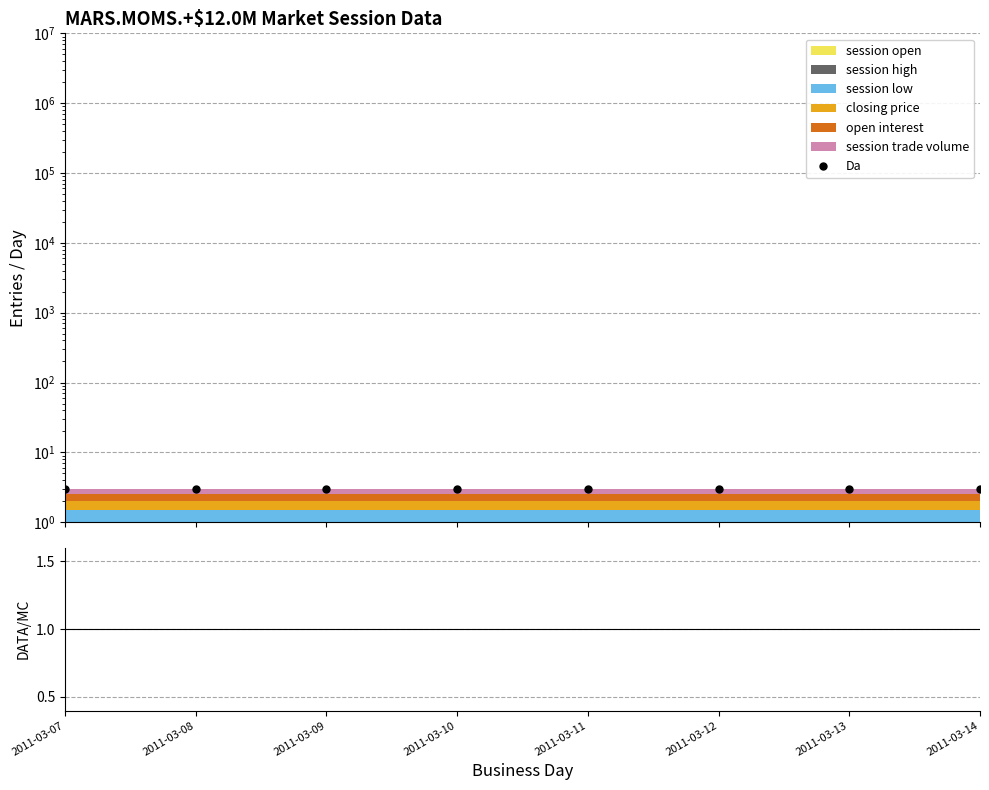

Between 2011-03-12 and 2011-03-13, which series saw the biggest shift?

Da